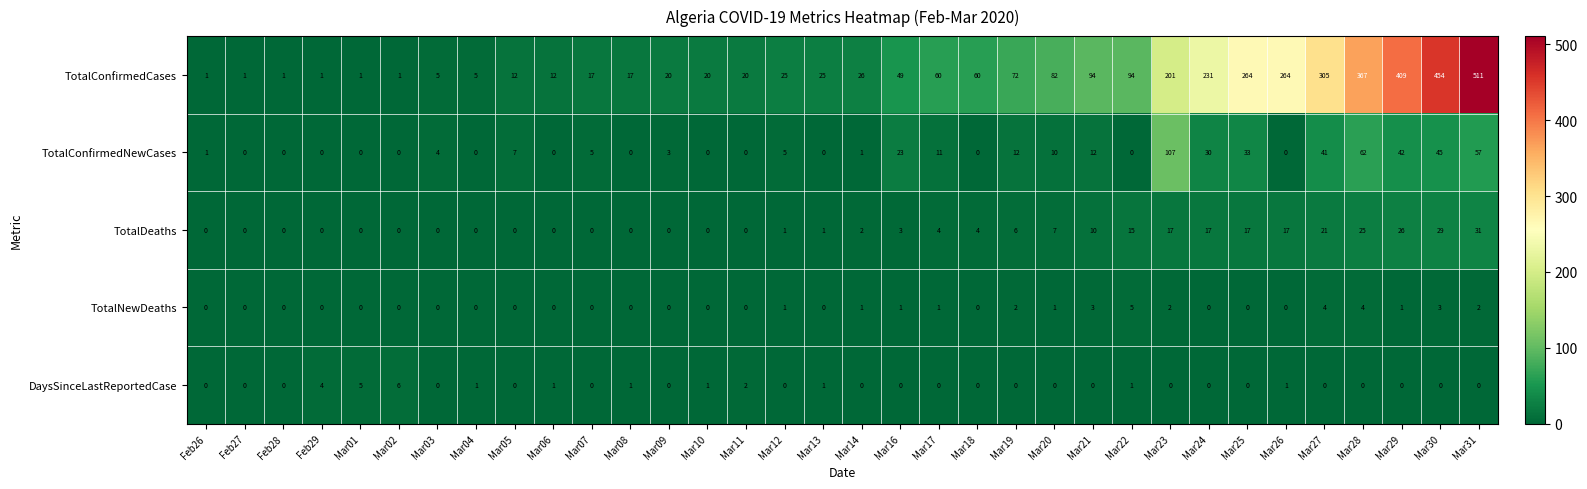

Which series has the largest range (max minus min)?

TotalConfirmedCases